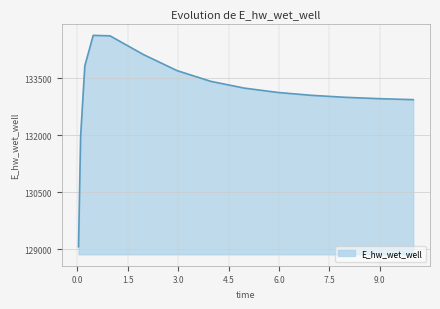

What is the minimum value shown in the chart?

129070.3